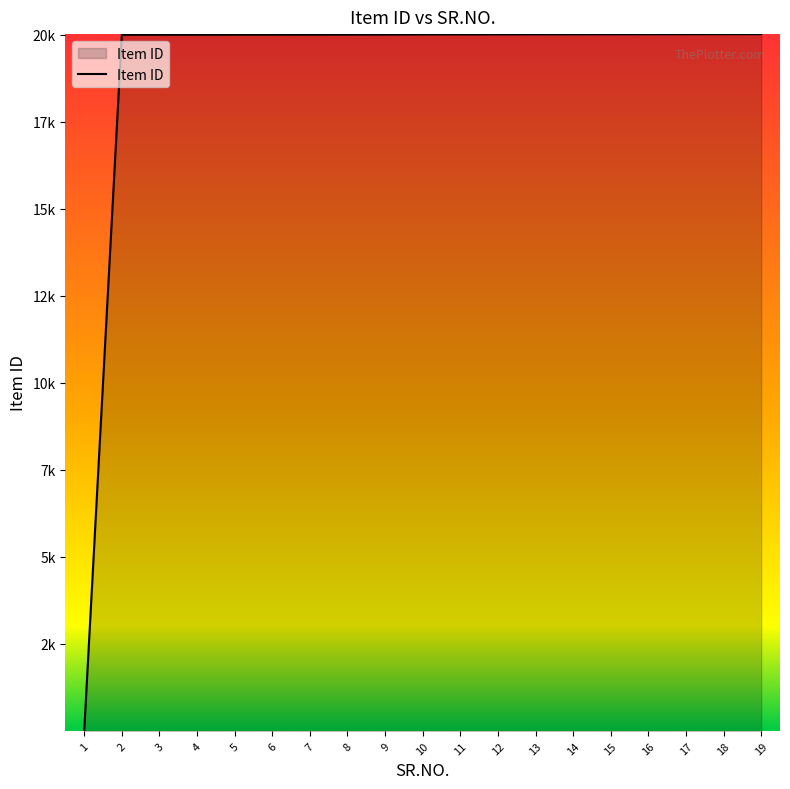

What is the value of the 11th point from the left?

20012